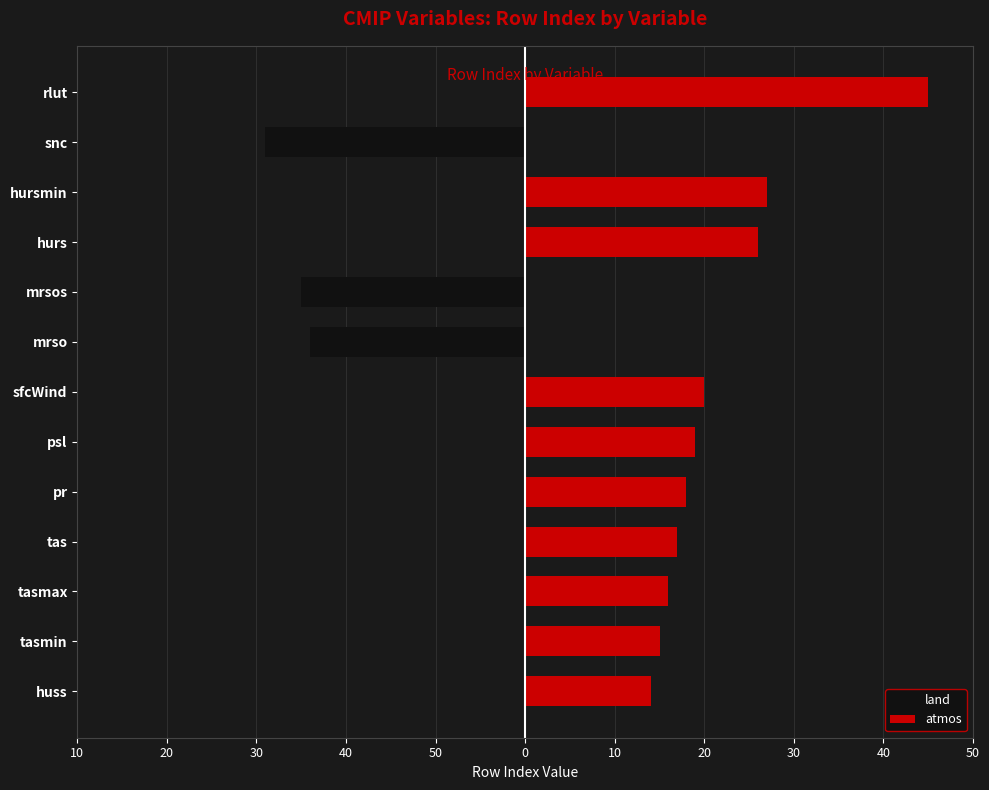

How many values in the land series are below 0?

3